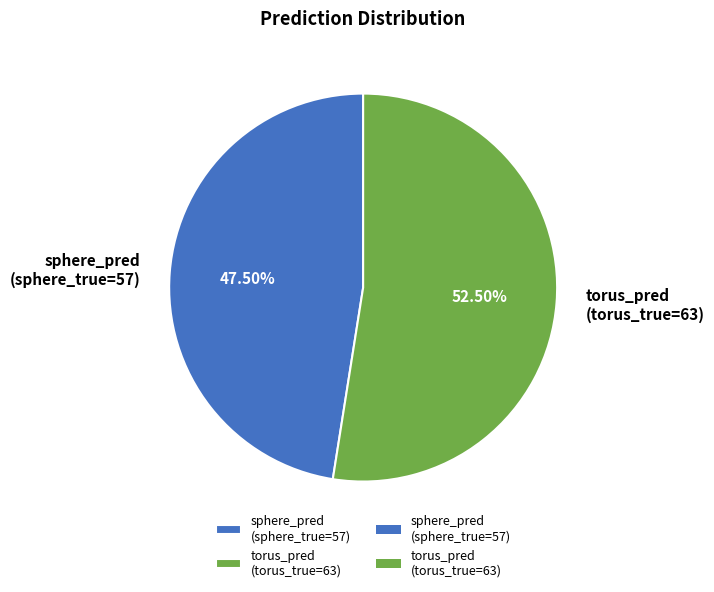

Count the number of slices in the pie.

2